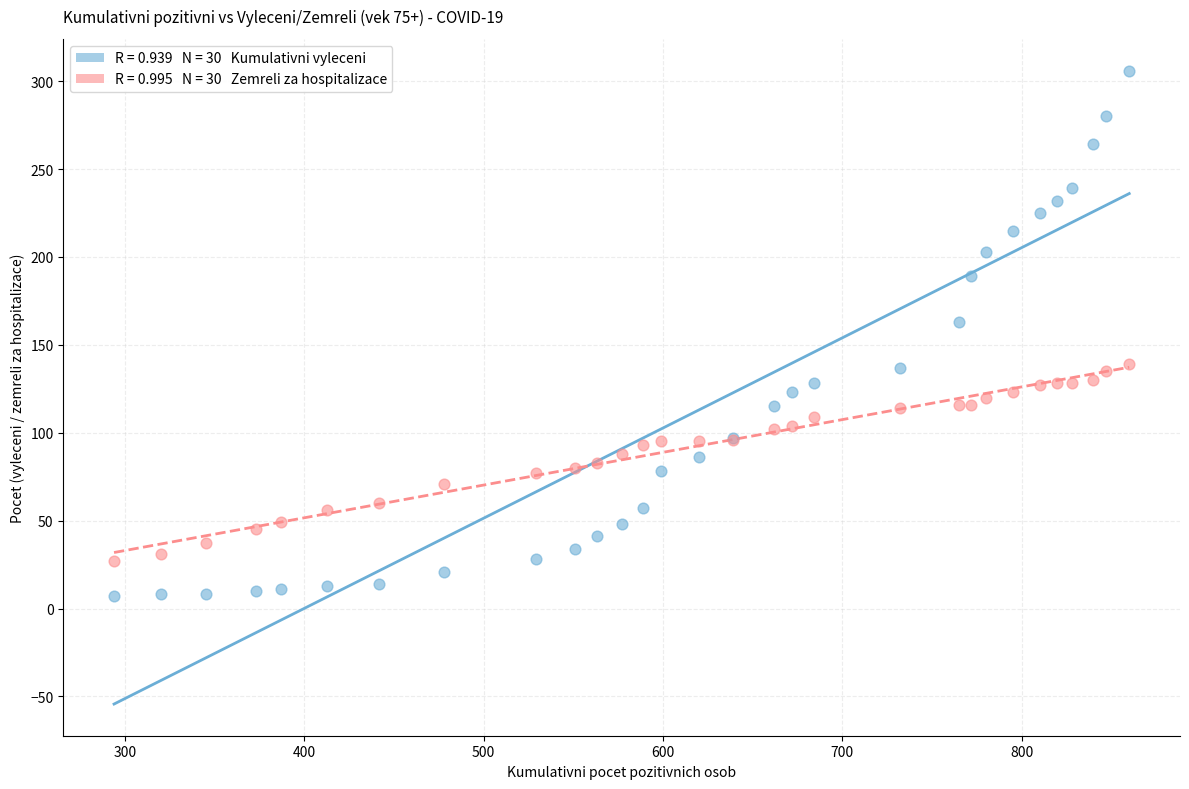

Across all series, what Y value is closest to 156?

163